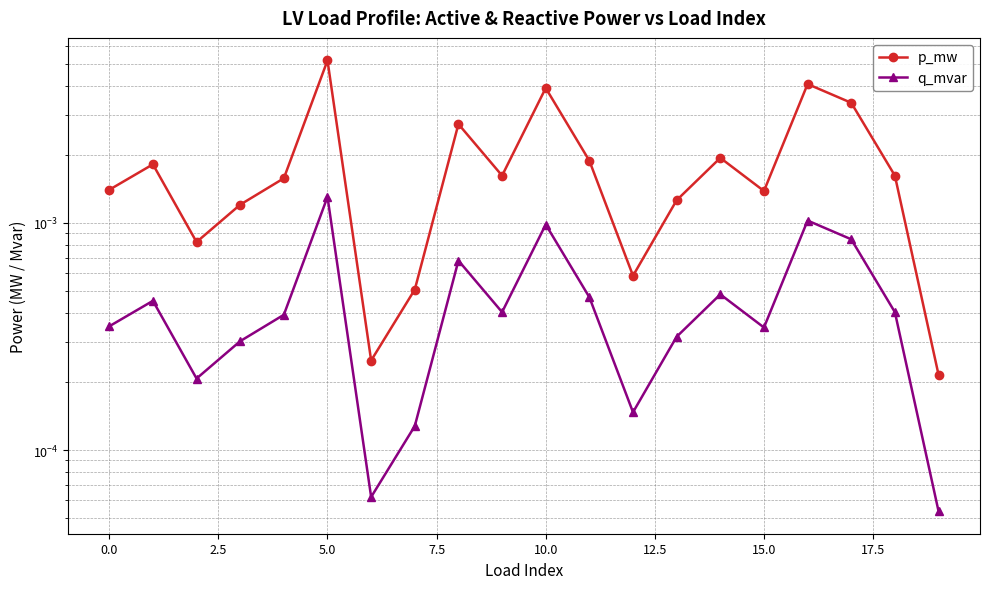

Is it true that p_mw equals 0.0 at 12.5?

True